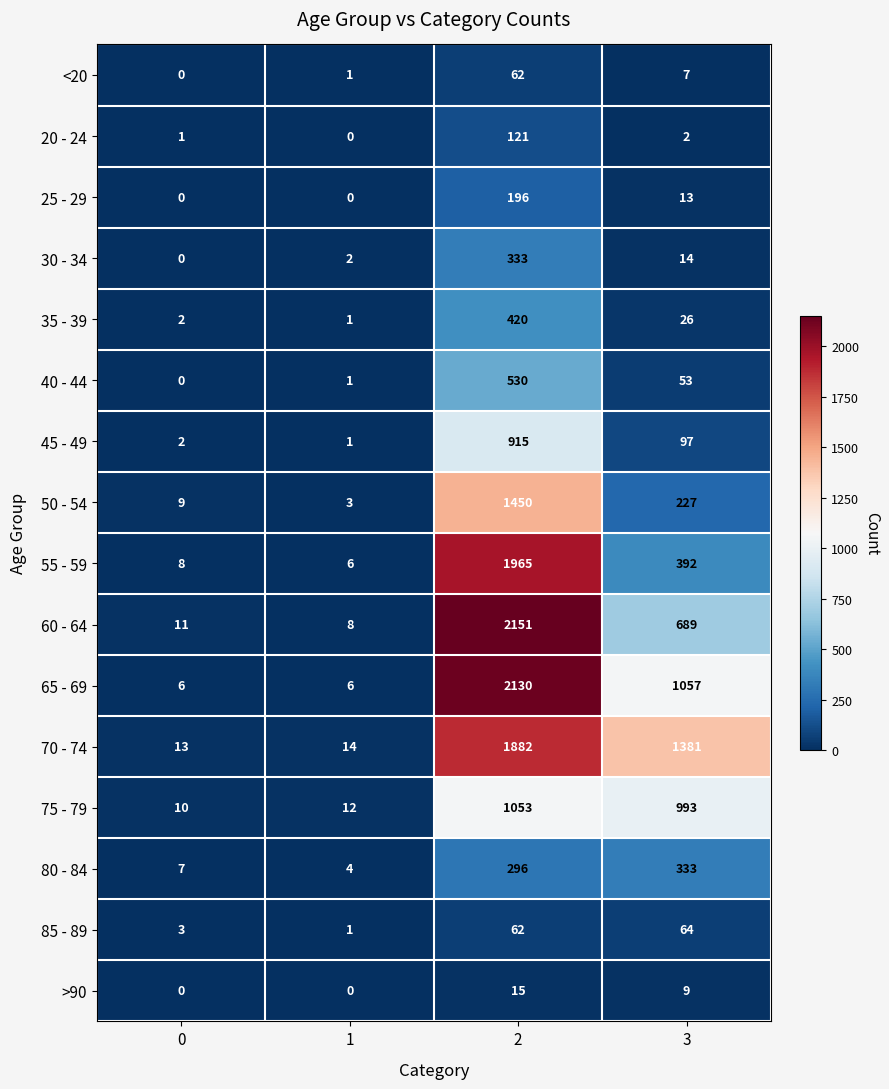

What value does the 60 - 64 series have at 1?

8